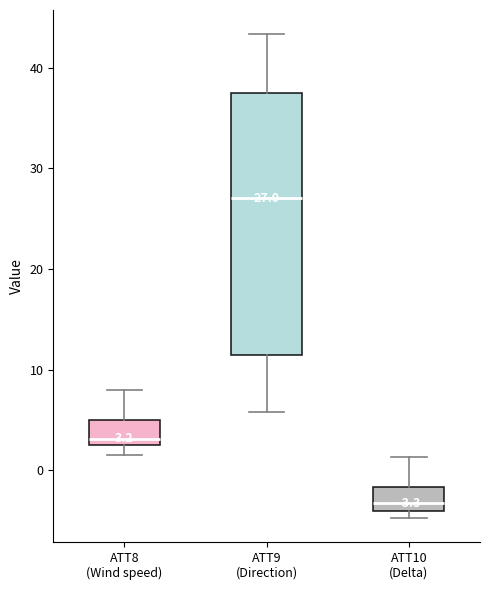

Which box is the tallest, from its lower edge to its upper edge?

ATT9 (Direction)